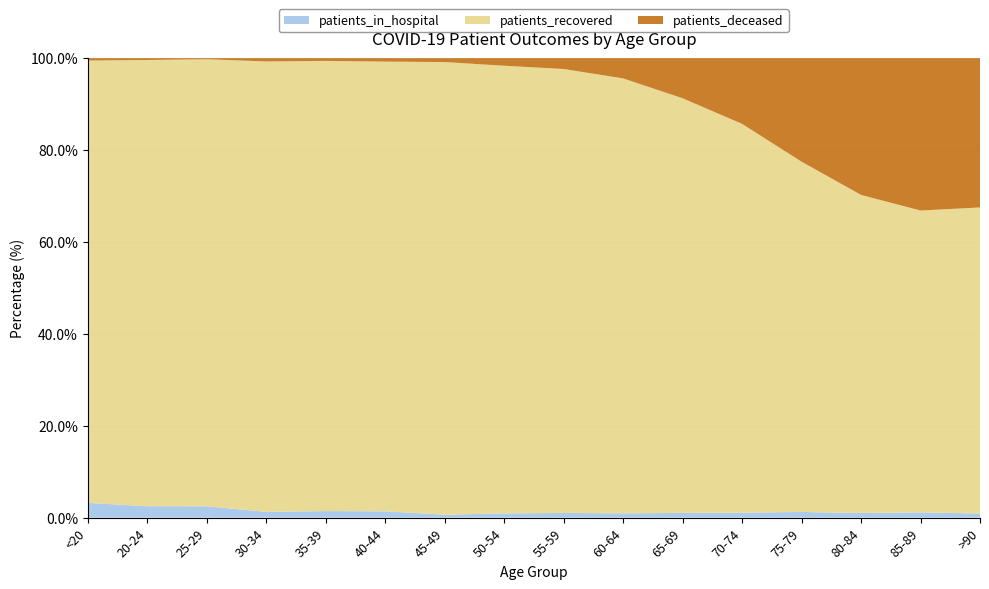

Reading left to right, extract all data points from this chart.

patients_in_hospital: 74	19	32	23	29	33	24	52	71	68	79	104	127	92	70	24
patients_recovered: 2211	741	1258	1797	1984	2348	3625	5514	6657	6887	6851	8070	7810	6276	3971	1782
patients_deceased: 12	3	3	13	12	18	31	93	162	320	662	1363	2307	2698	2005	869